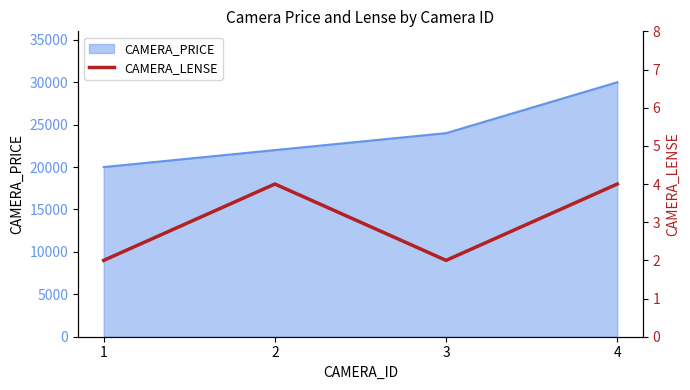

What is the highest value of the CAMERA_PRICE series?

30000